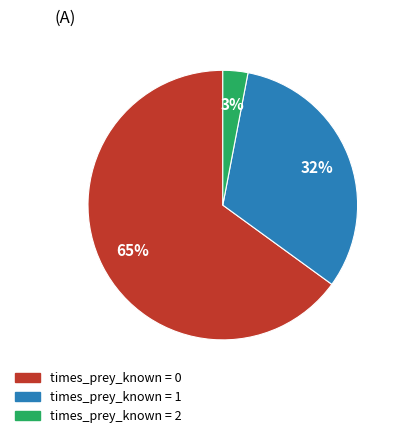

To the nearest percent, what is the average slice percentage?

33%